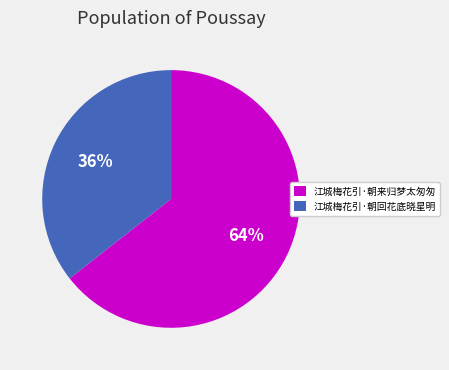

To the nearest percent, what is the combined percentage of 江城梅花引·朝来归梦太匆匆 and 江城梅花引·朝回花底晓星明?

100%